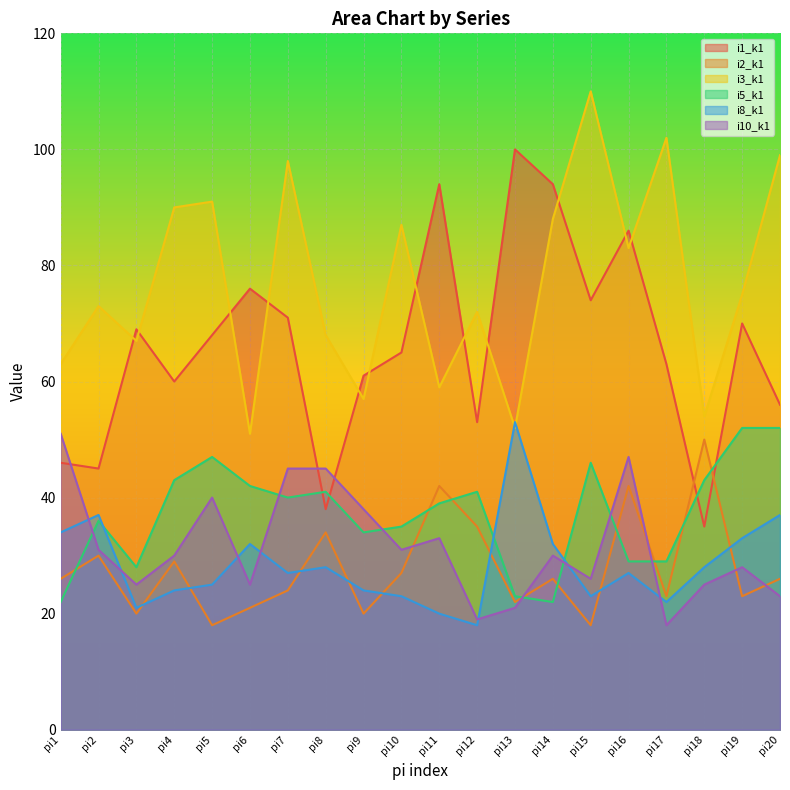

The i3_k1 series shows 13 at pi11. True or false?

False